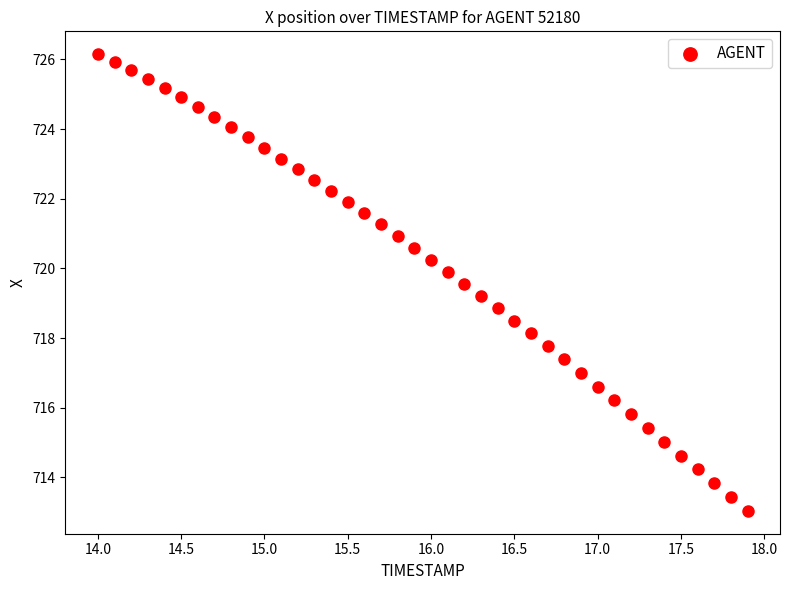

What is the range of Y values (max minus min)?

13.1